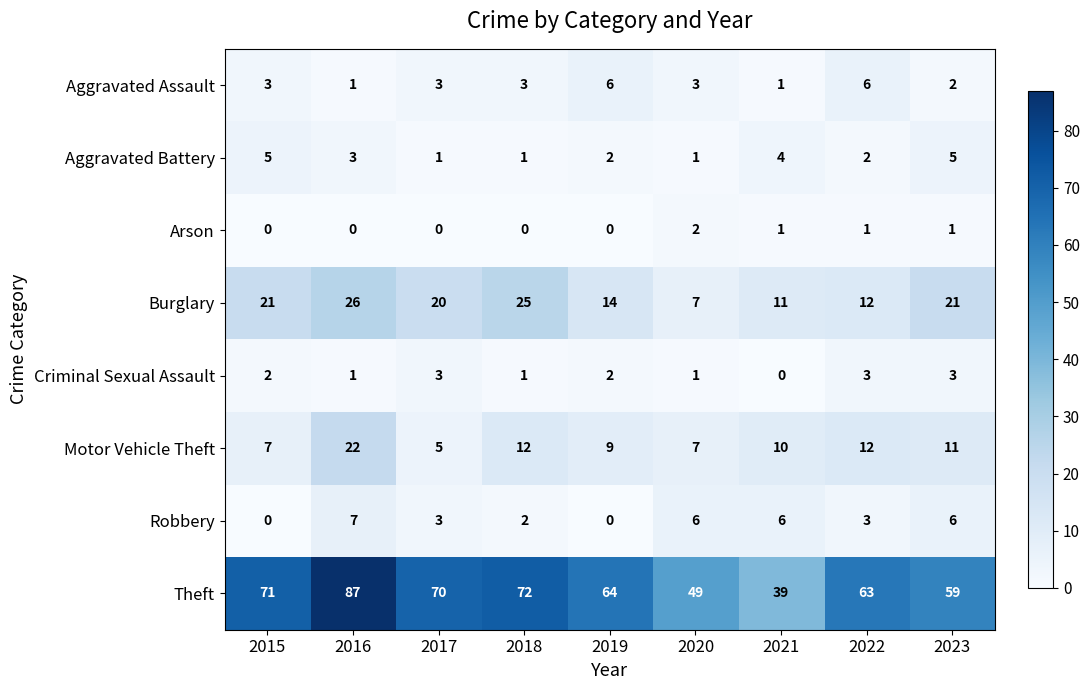

What is the sum of all Arson values?

5